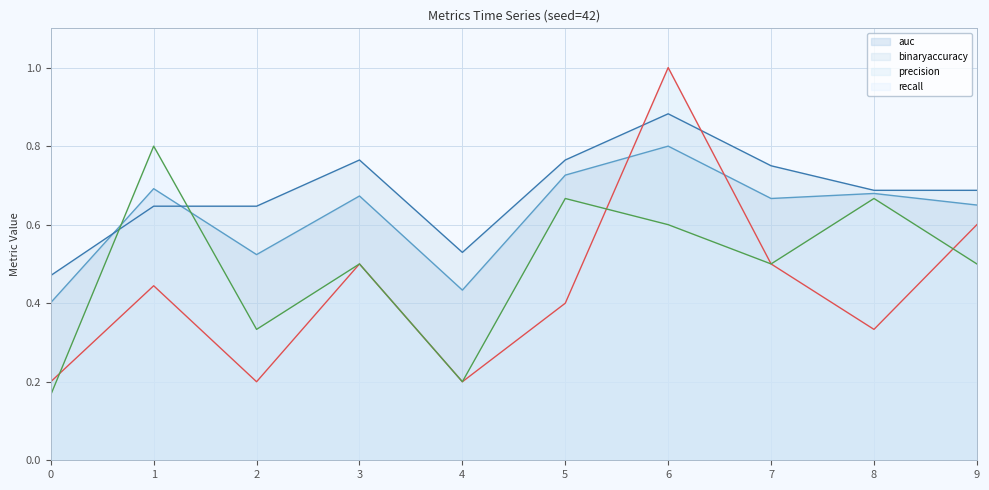

How many binaryaccuracy values are between 0 and 1?

10